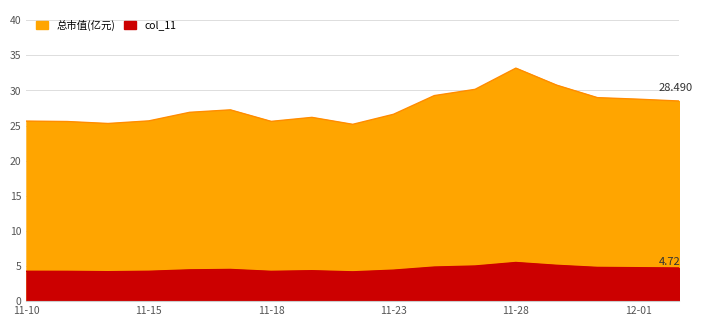

Which series has the largest total across all categories?

总市值(亿元)